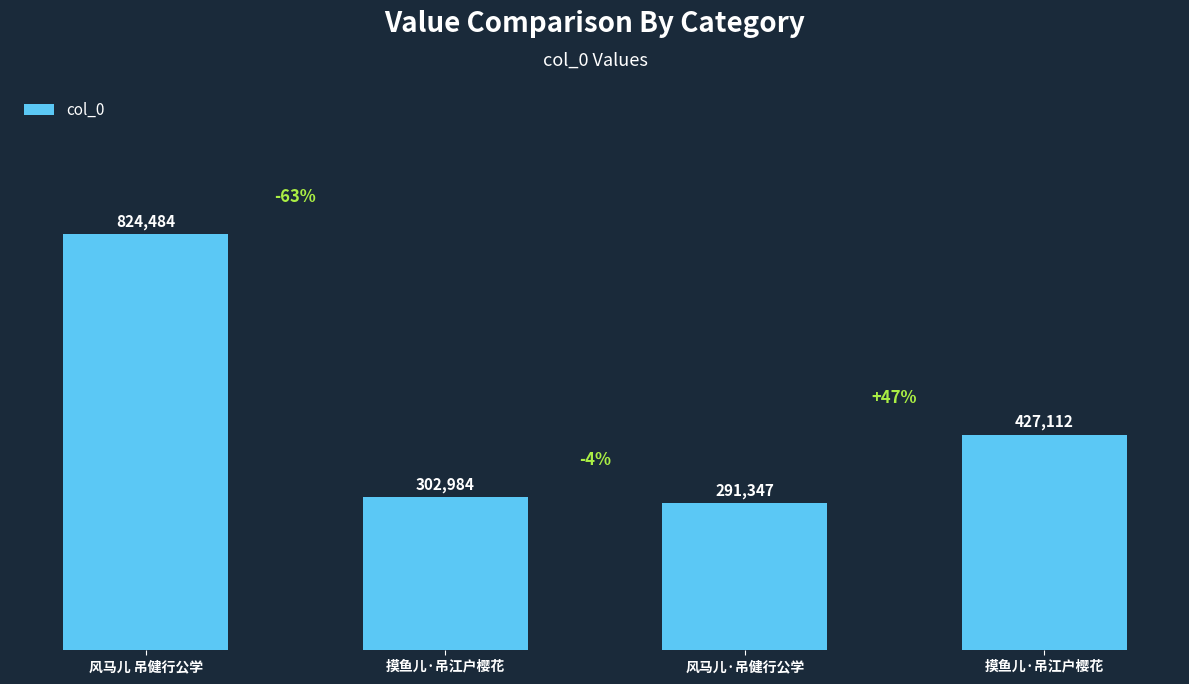

Where does the data first go above 427112?

风马儿 吊健行公学